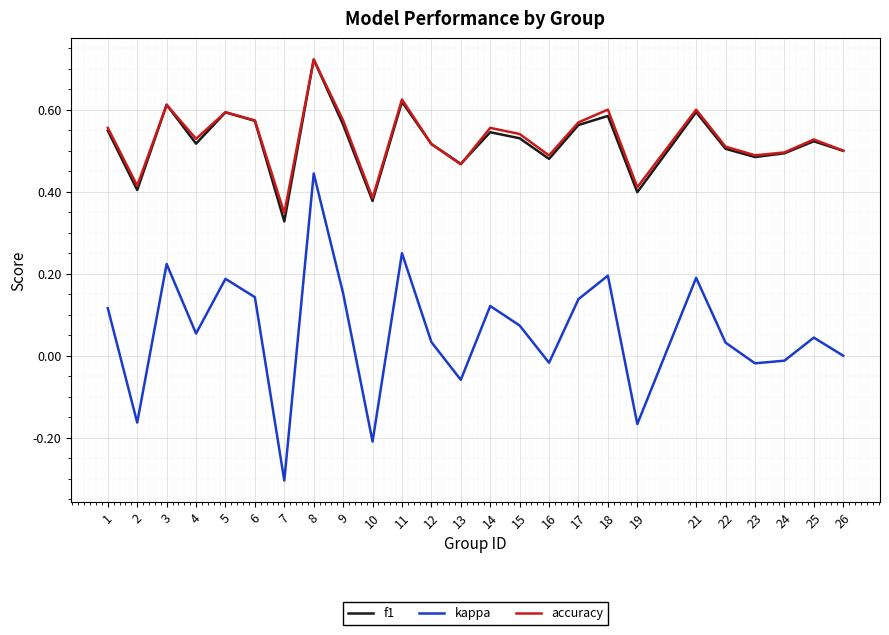

Between 1 and 8, which series saw the biggest shift?

kappa